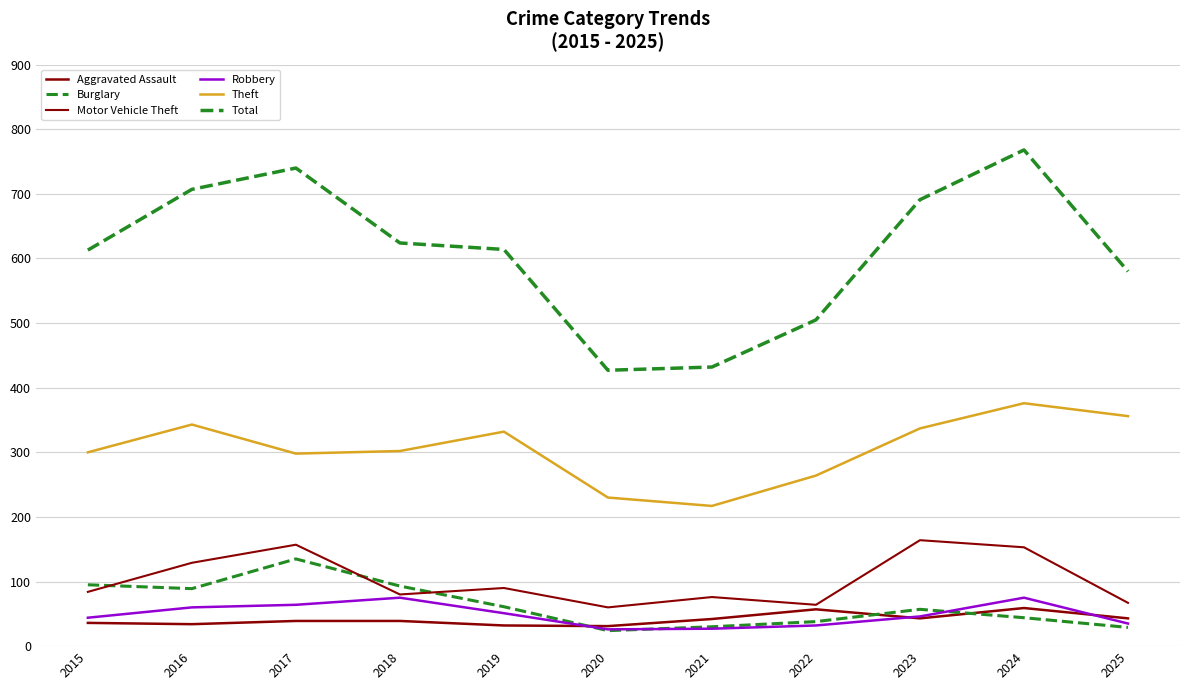

Does the chart display data point markers on the line(s)?

No